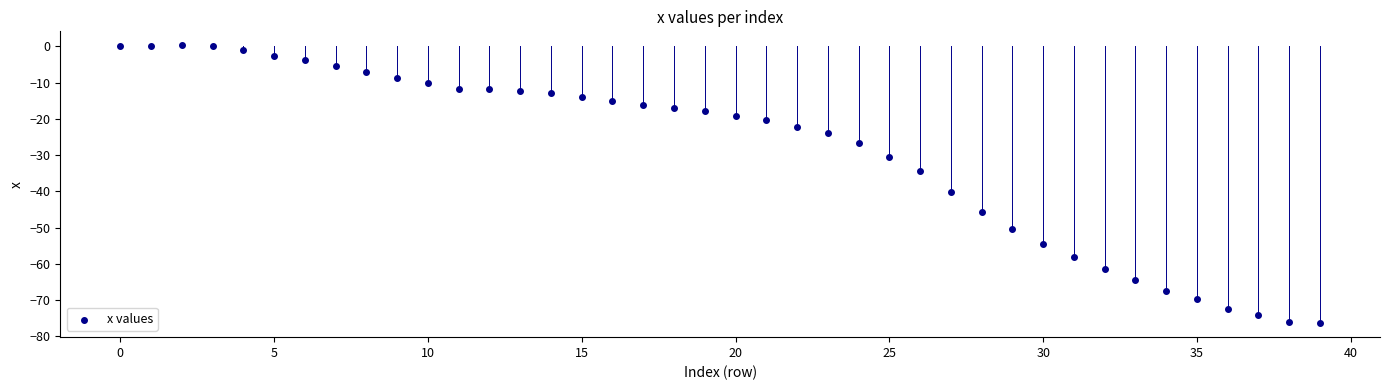

What is the range of Y values (max minus min)?

76.7